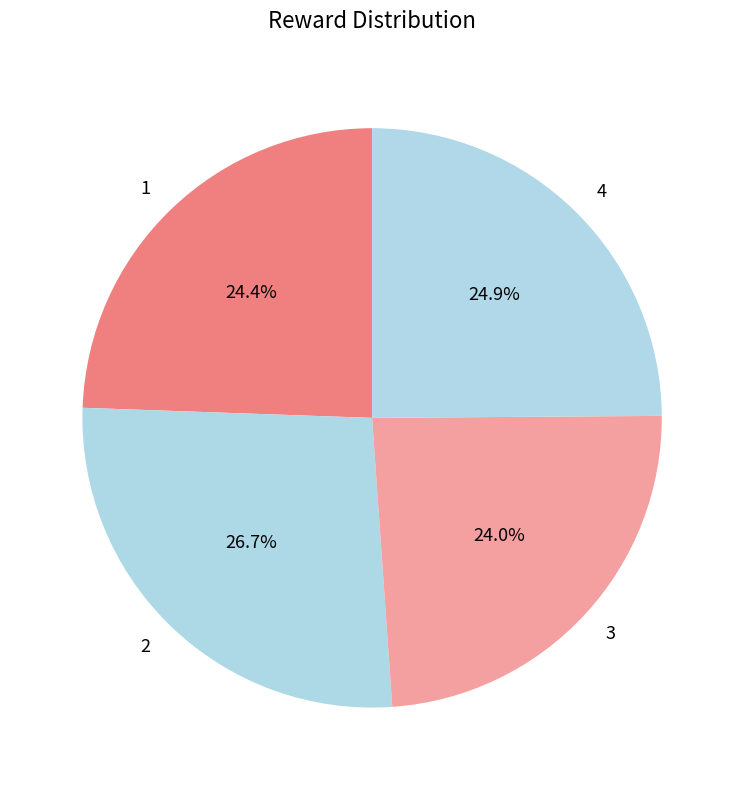

What percentage is the 2 slice, to the nearest percent?

27%